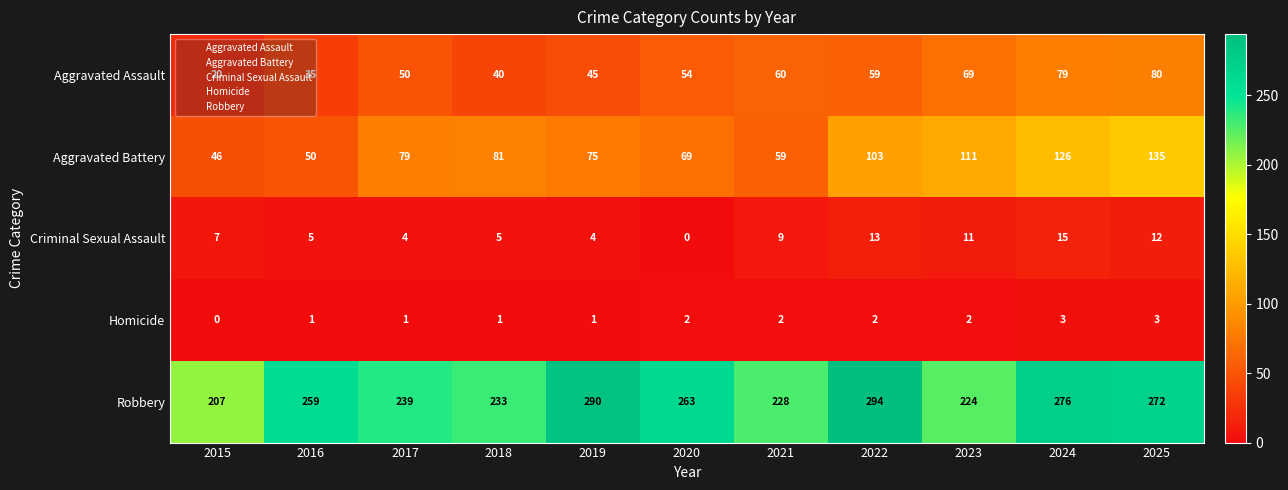

What is the sum of all Robbery values?

2785